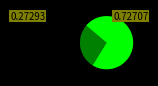

Does any single category account for the majority?

Yes